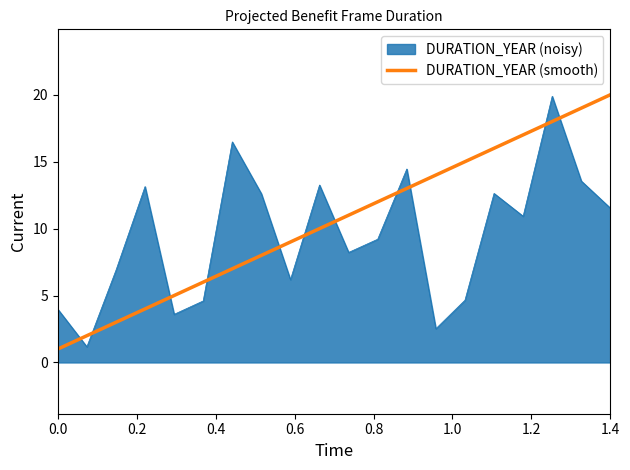

What is the highest value of the DURATION_YEAR (smooth) series?

20.0